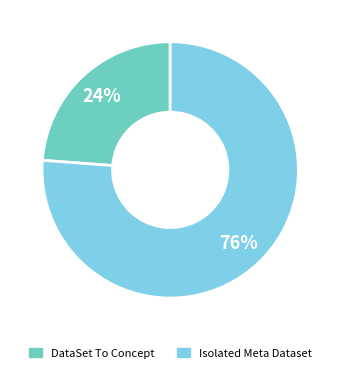

To the nearest percent, what is the difference between the largest and smallest slice percentages?

52%